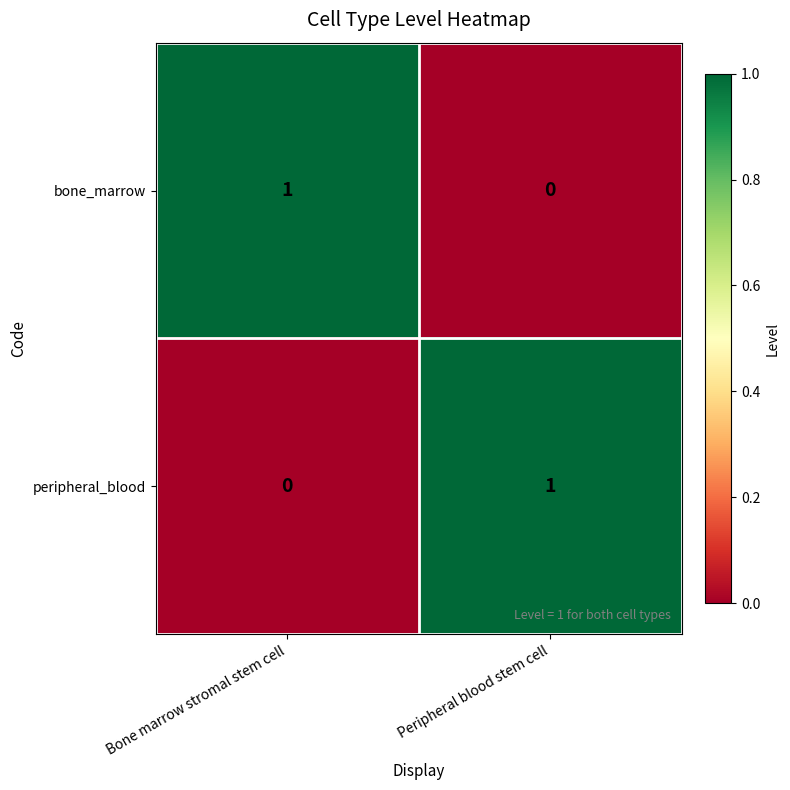

Is the value of peripheral_blood at Bone marrow stromal stem cell greater than the value of bone_marrow at Bone marrow stromal stem cell?

No